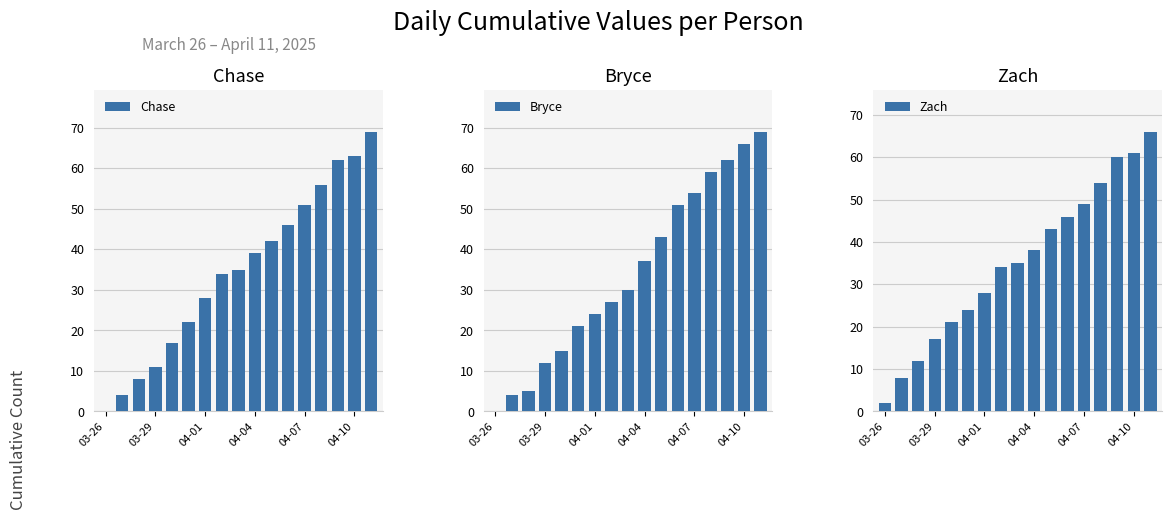

The value of Chase at 04-04 is 13. True or false?

False